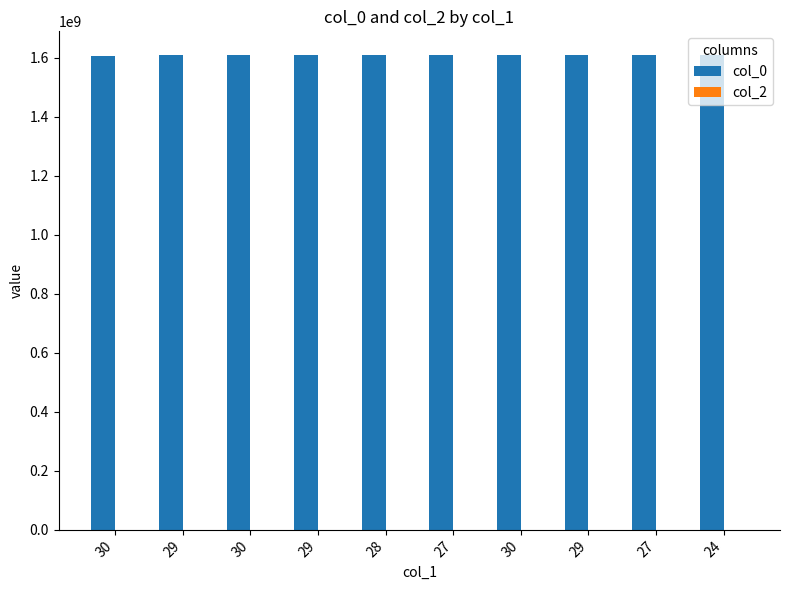

Are the bars horizontal?

No